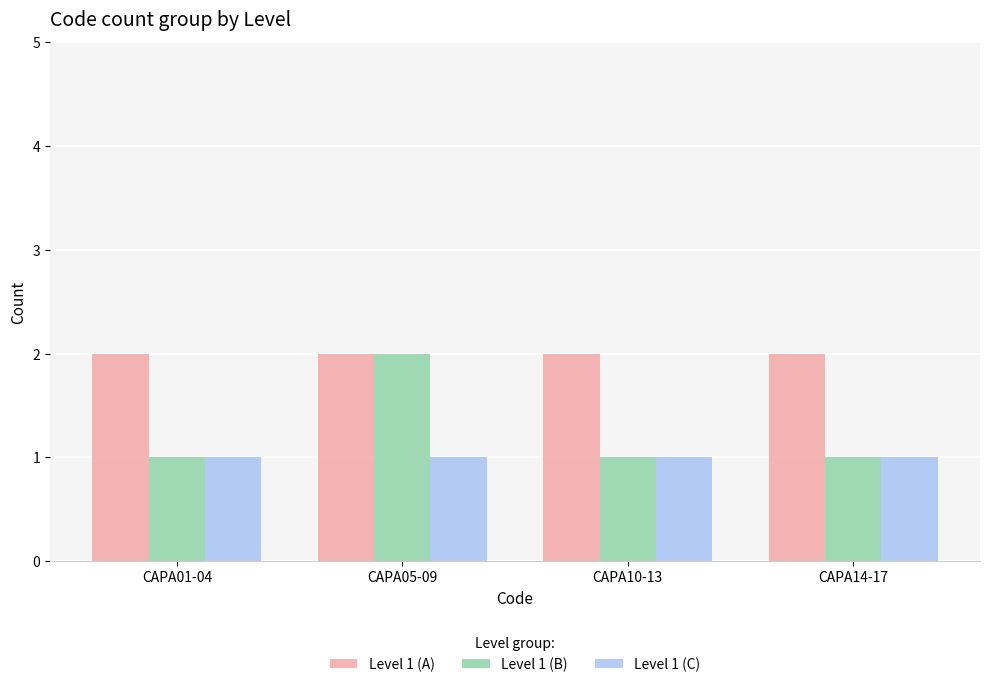

Reading left to right, extract all data points from this chart.

Level 1 (A): CAPA01-04=2	CAPA05-09=2	CAPA10-13=2	CAPA14-17=2
Level 1 (B): CAPA01-04=1	CAPA05-09=2	CAPA10-13=1	CAPA14-17=1
Level 1 (C): CAPA01-04=1	CAPA05-09=1	CAPA10-13=1	CAPA14-17=1